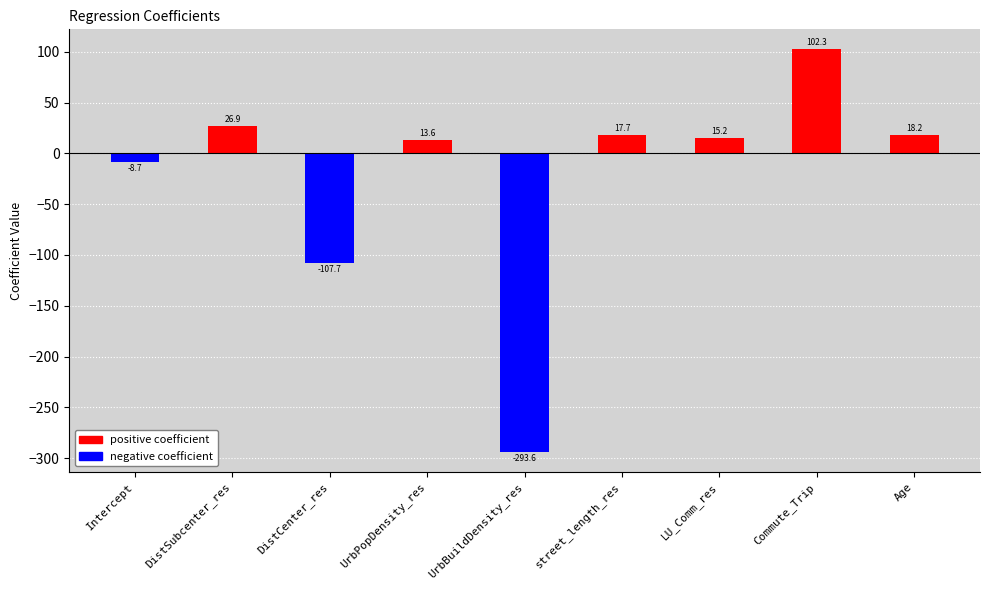

What is the maximum value shown in the chart?

102.3